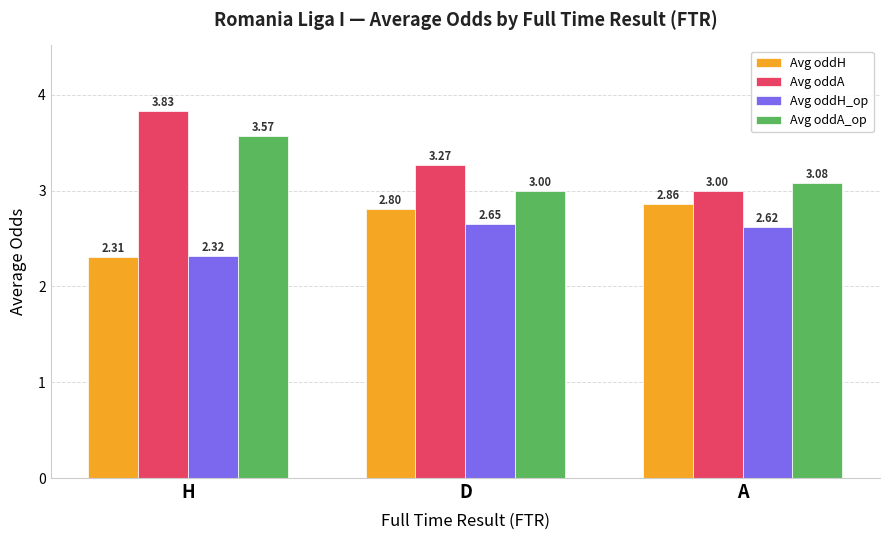

Is it true that Avg oddA equals 3.0 at A?

True